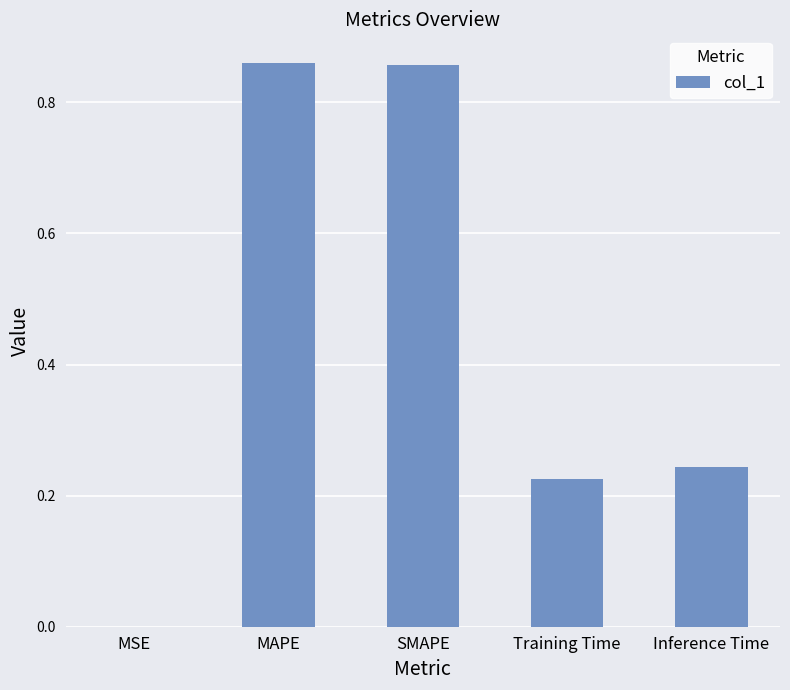

What is the sum of the values at Training Time and SMAPE?

1.1